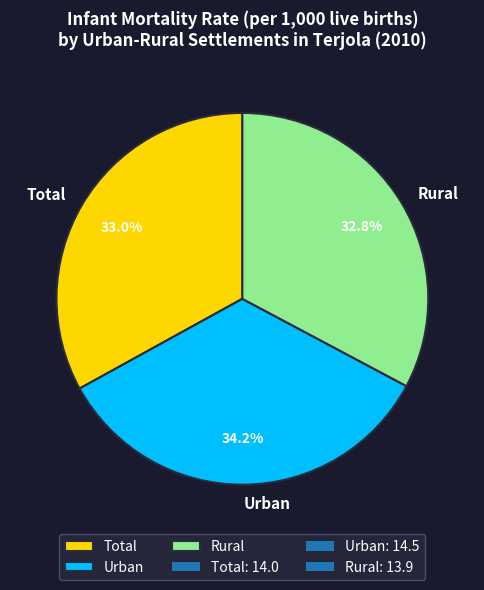

Which category has the biggest portion of the pie?

Urban